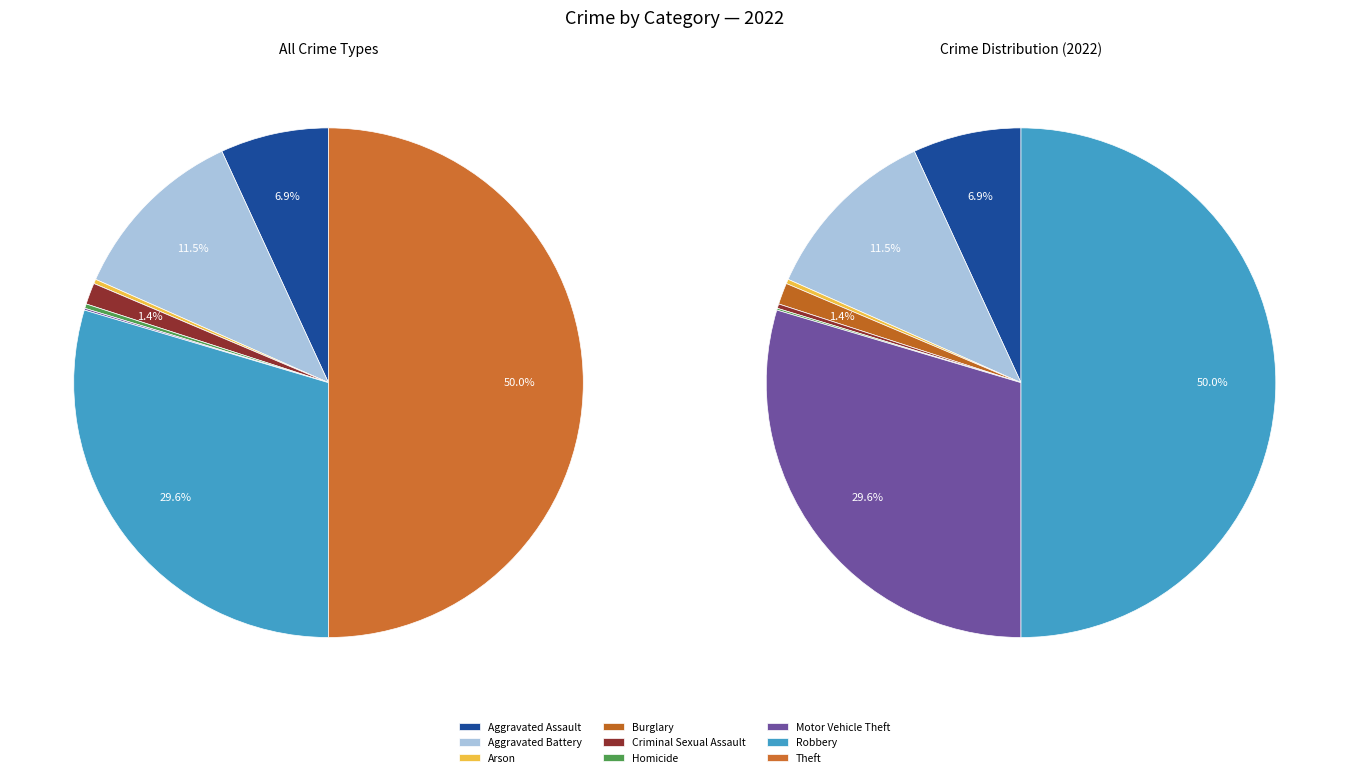

Which slice is the largest?

Theft